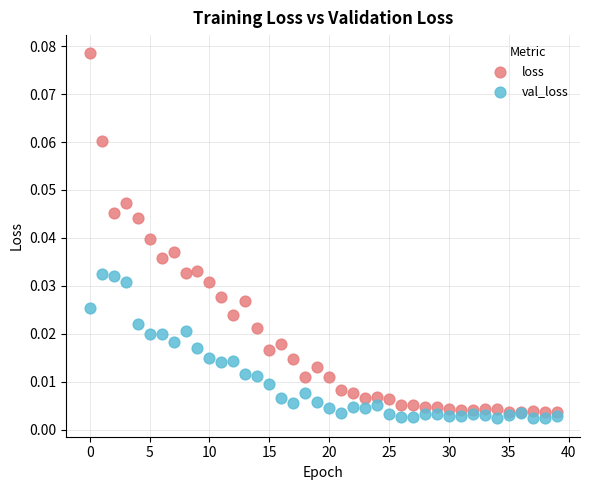

What are all the series names shown in the legend?

loss, val_loss